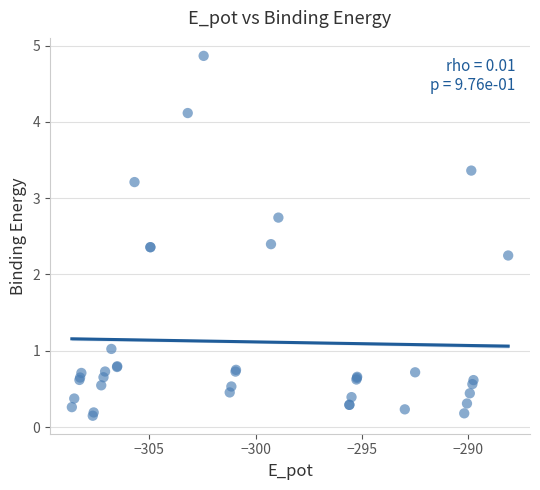

What Y value in the scatter plot is closest to 2?

2.2